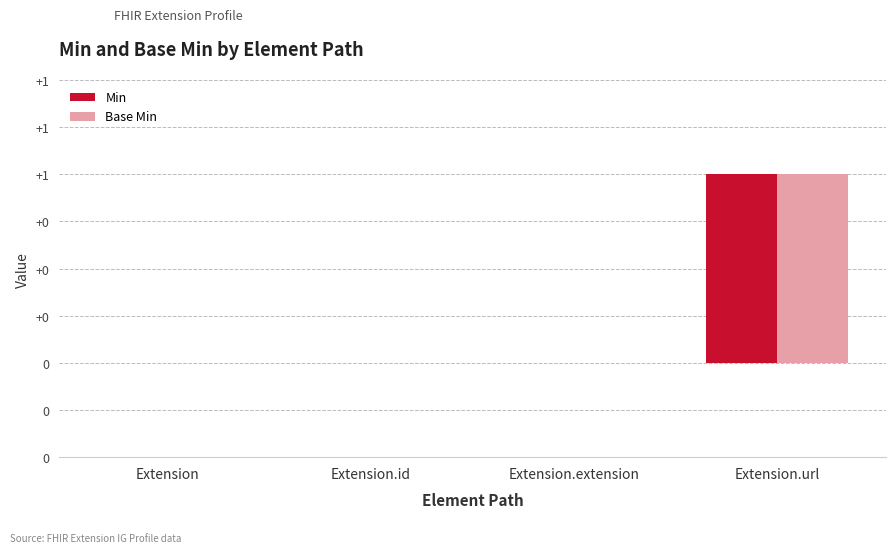

Which category has the lowest value in the Base Min series?

Extension